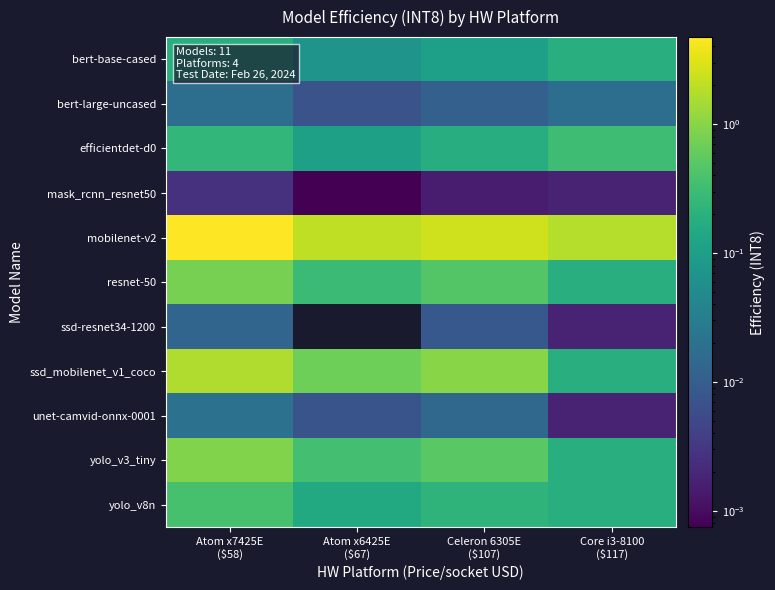

What is the difference between the maximum and minimum values in the resnet-50 series?

0.6